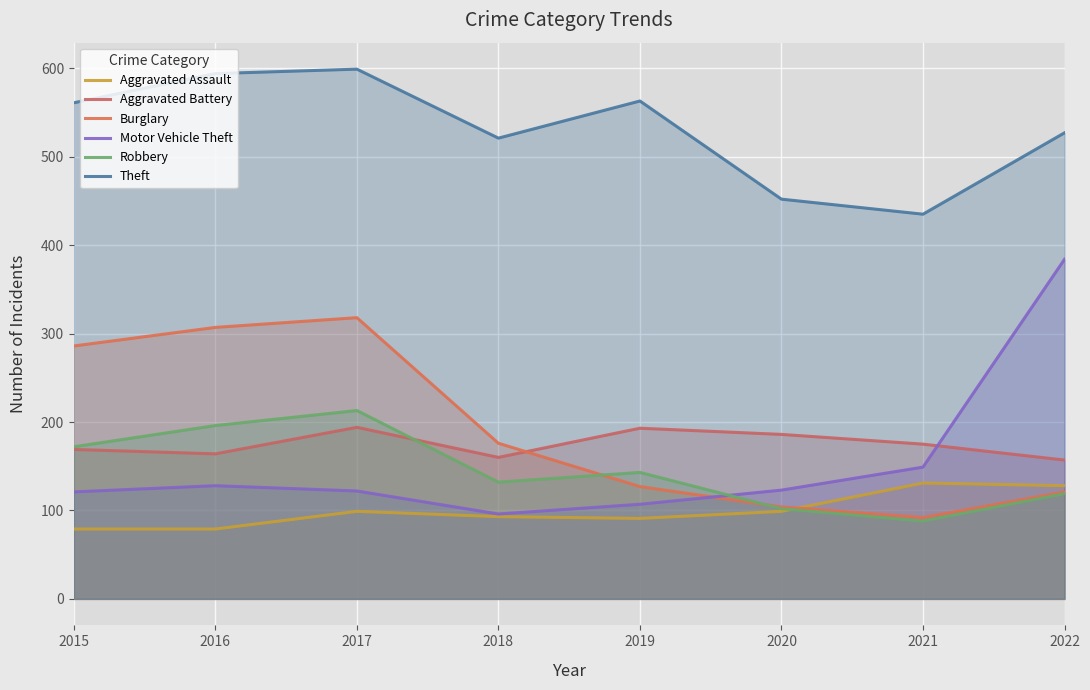

List the labels in order of Robbery value, largest first.

2017, 2016, 2015, 2019, 2018, 2022, 2020, 2021